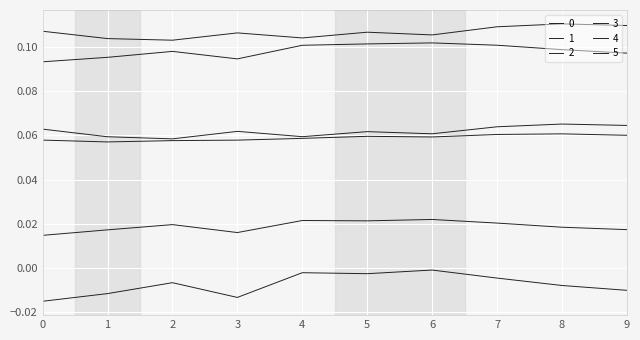

True or false: 1 and 2 intersect in this chart.

False